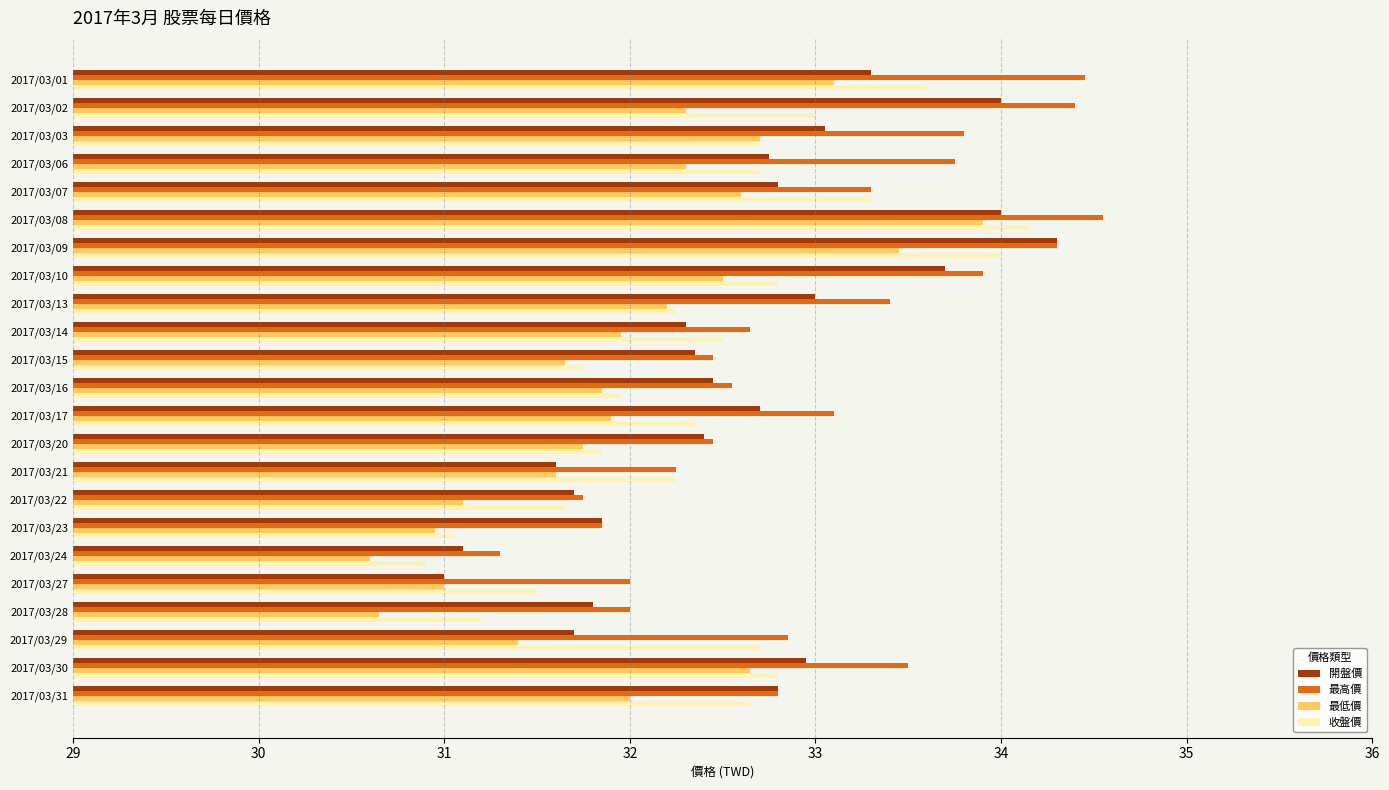

What is the sum of all 最低價 values?

736.1